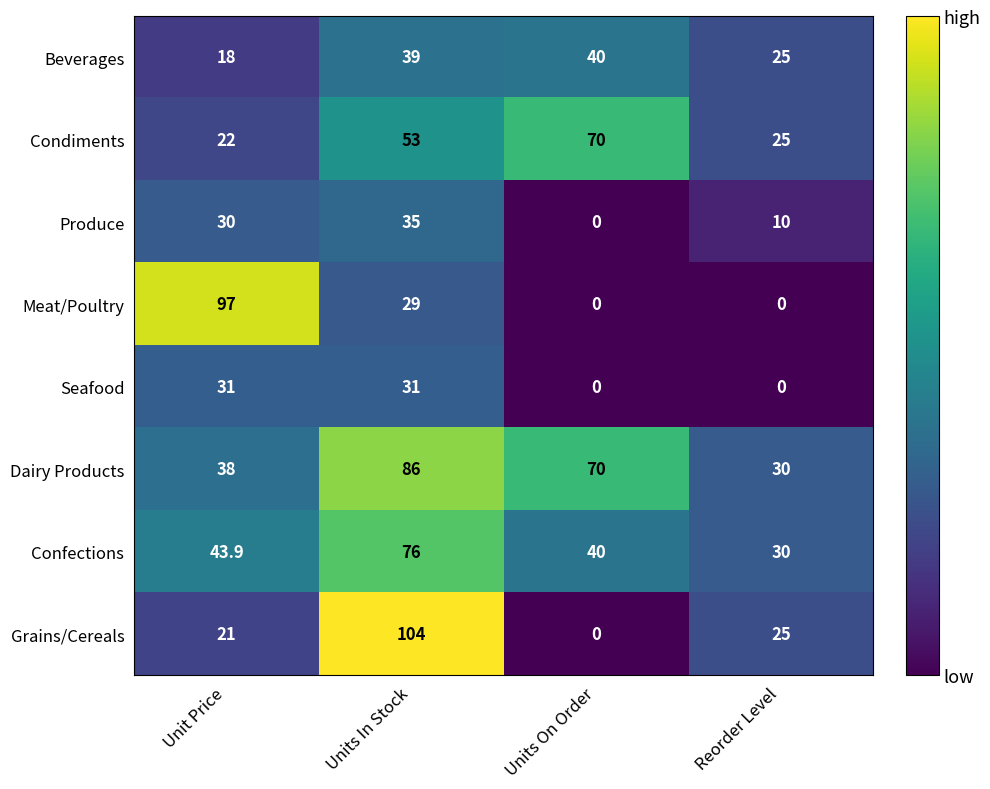

Which series has the largest total across all categories?

Dairy Products